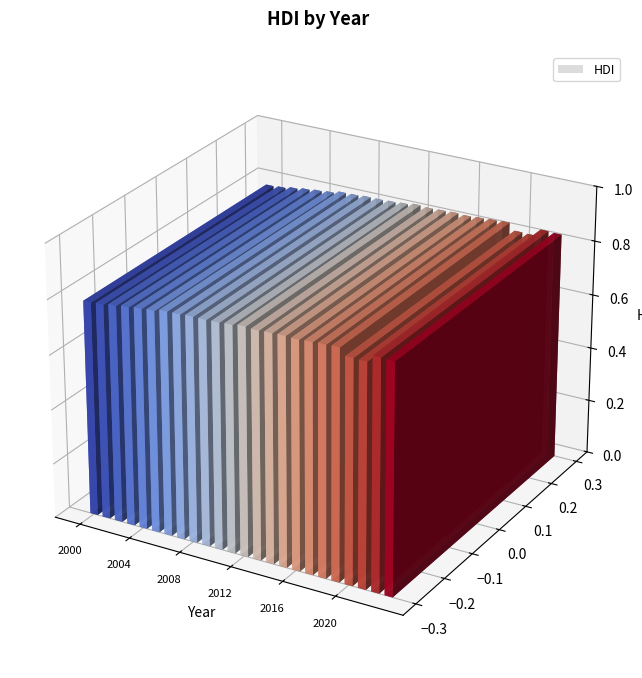

What is the sum of the values at 2017 and 2010?

1.7